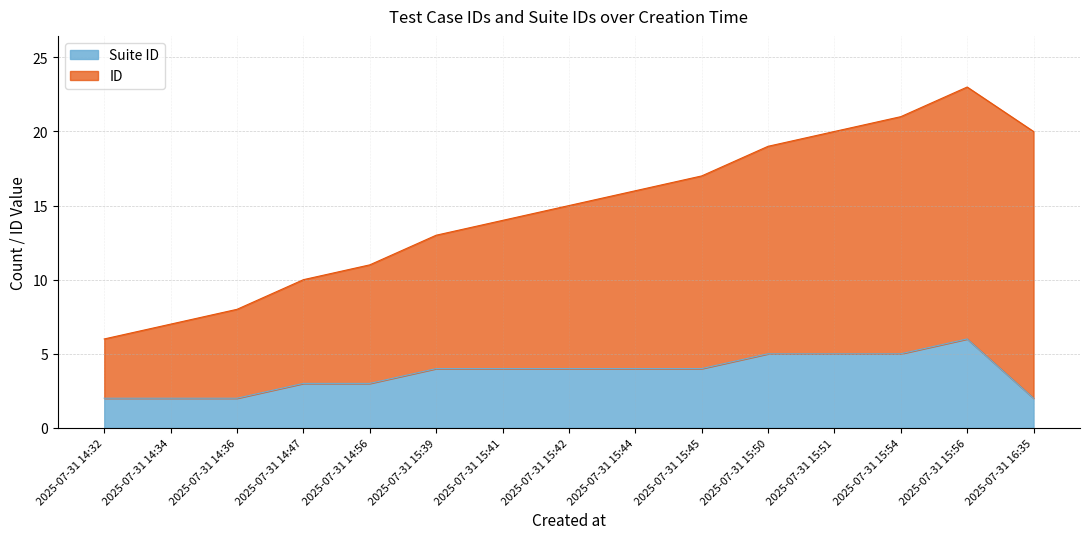

How many data points in ID are less than 15?

7